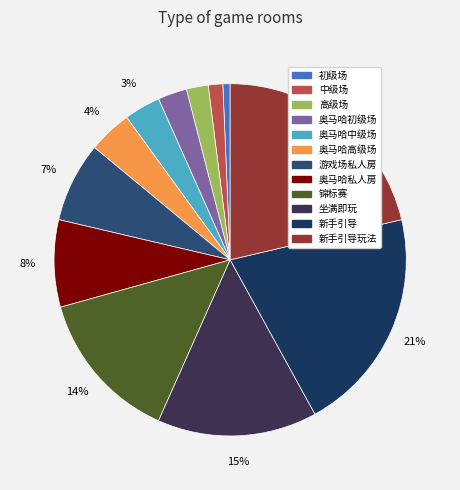

What is the largest slice in the pie chart?

新手引导玩法